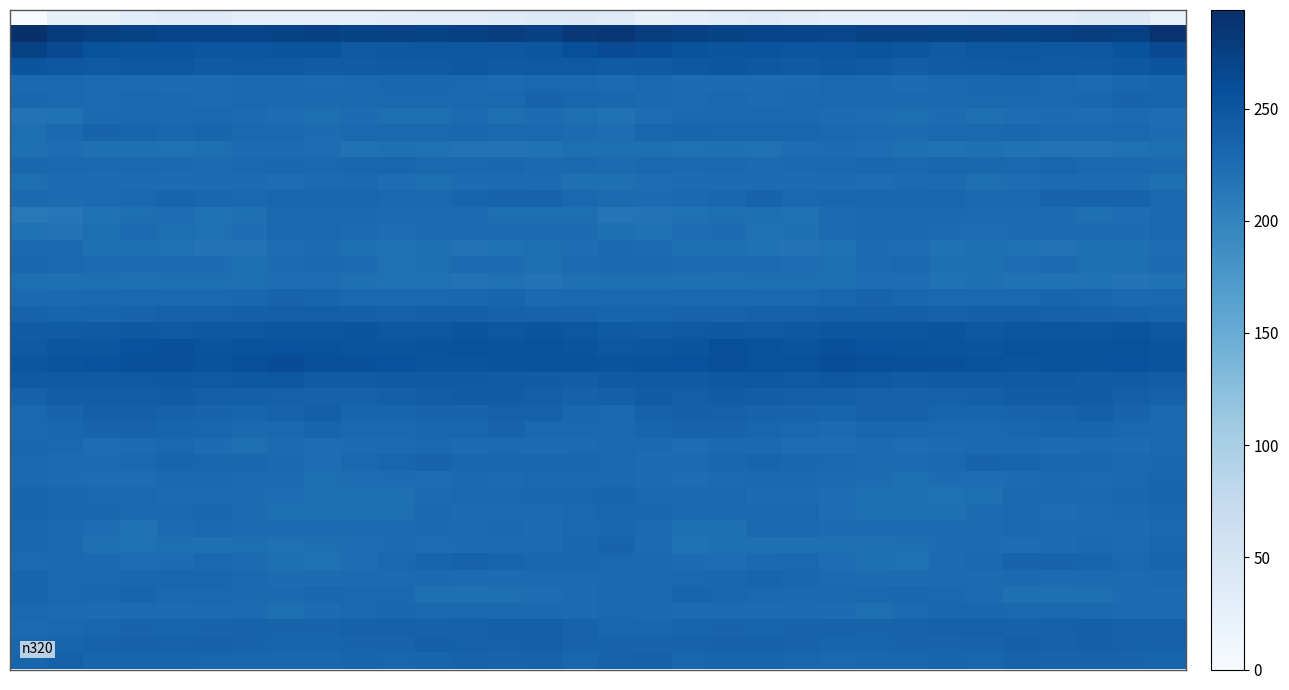

At how many categories does at least one series exceed 263?

32